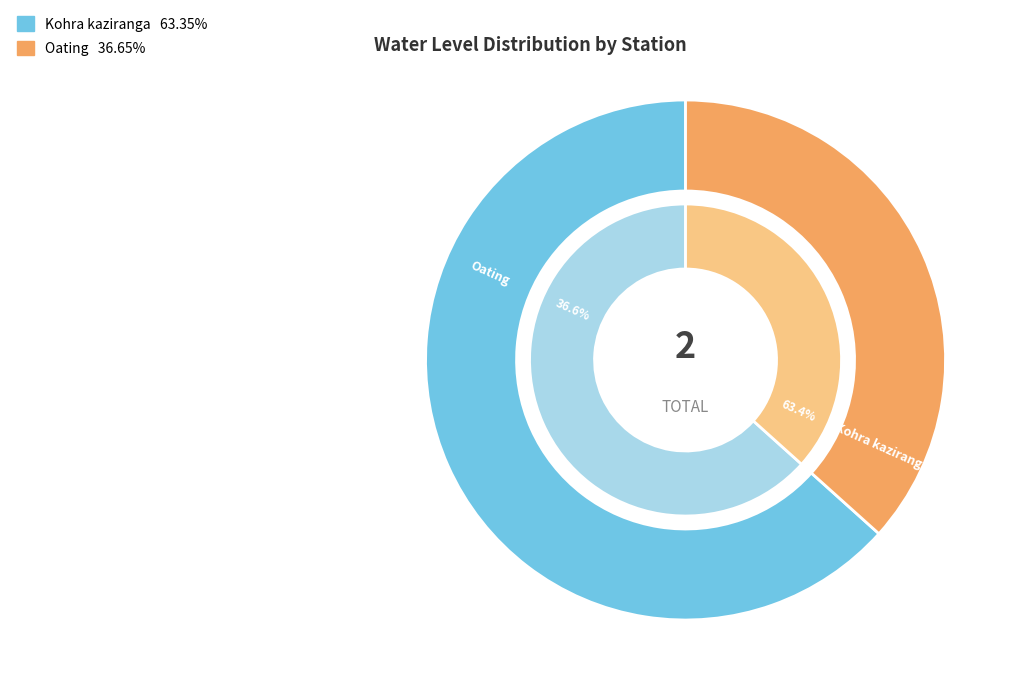

How many segments does this pie chart have?

2